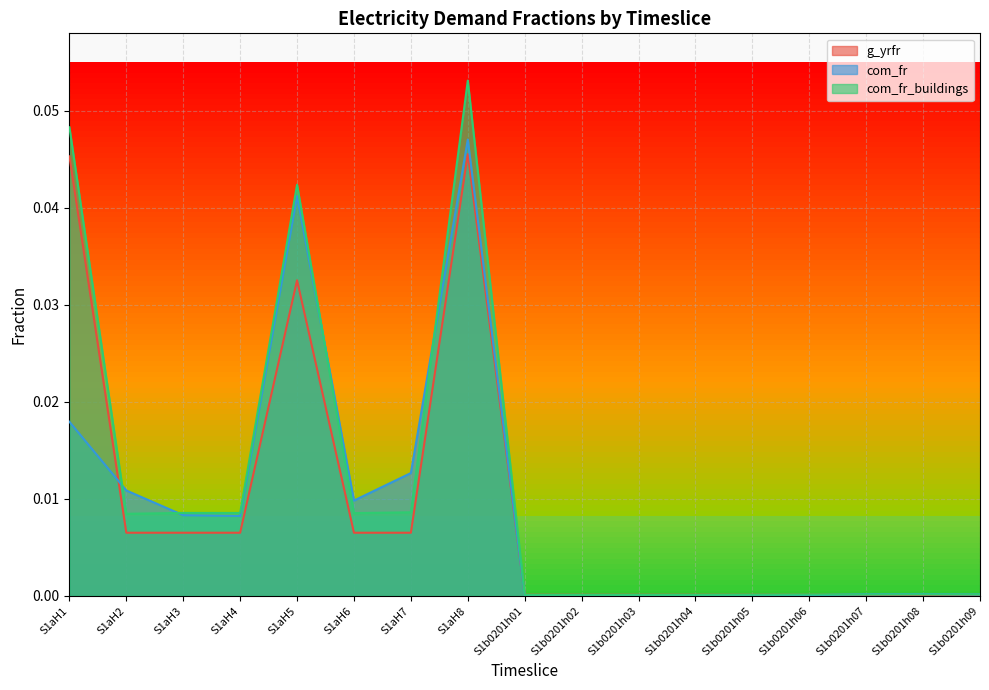

Reading left to right, transcribe all the data shown in this chart.

g_yrfr: S1aH1=0.0	S1aH2=0.0	S1aH3=0.0	S1aH4=0.0	S1aH5=0.0	S1aH6=0.0	S1aH7=0.0	S1aH8=0.0	S1b0201h01=0.0	S1b0201h02=0.0	S1b0201h03=0.0	S1b0201h04=0.0	S1b0201h05=0.0	S1b0201h06=0.0	S1b0201h07=0.0	S1b0201h08=0.0	S1b0201h09=0.0
com_fr: S1aH1=0.0	S1aH2=0.0	S1aH3=0.0	S1aH4=0.0	S1aH5=0.0	S1aH6=0.0	S1aH7=0.0	S1aH8=0.0	S1b0201h01=0.0	S1b0201h02=0.0	S1b0201h03=0.0	S1b0201h04=0.0	S1b0201h05=0.0	S1b0201h06=0.0	S1b0201h07=0.0	S1b0201h08=0.0	S1b0201h09=0.0
com_fr_buildings: S1aH1=0.0	S1aH2=0.0	S1aH3=0.0	S1aH4=0.0	S1aH5=0.0	S1aH6=0.0	S1aH7=0.0	S1aH8=0.1	S1b0201h01=0.0	S1b0201h02=0.0	S1b0201h03=0.0	S1b0201h04=0.0	S1b0201h05=0.0	S1b0201h06=0.0	S1b0201h07=0.0	S1b0201h08=0.0	S1b0201h09=0.0